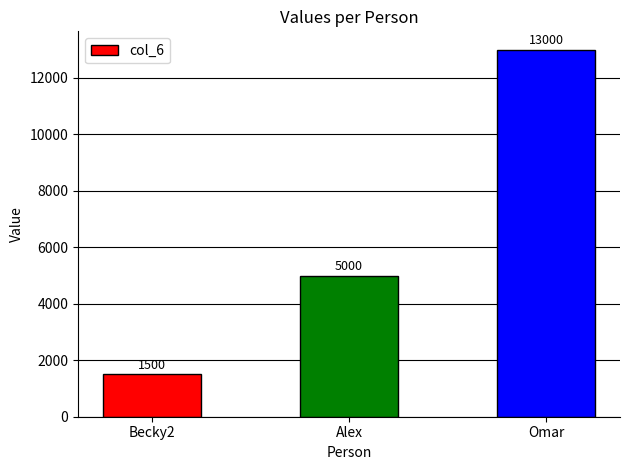

What is the label of the 1st bar from the right?

Omar